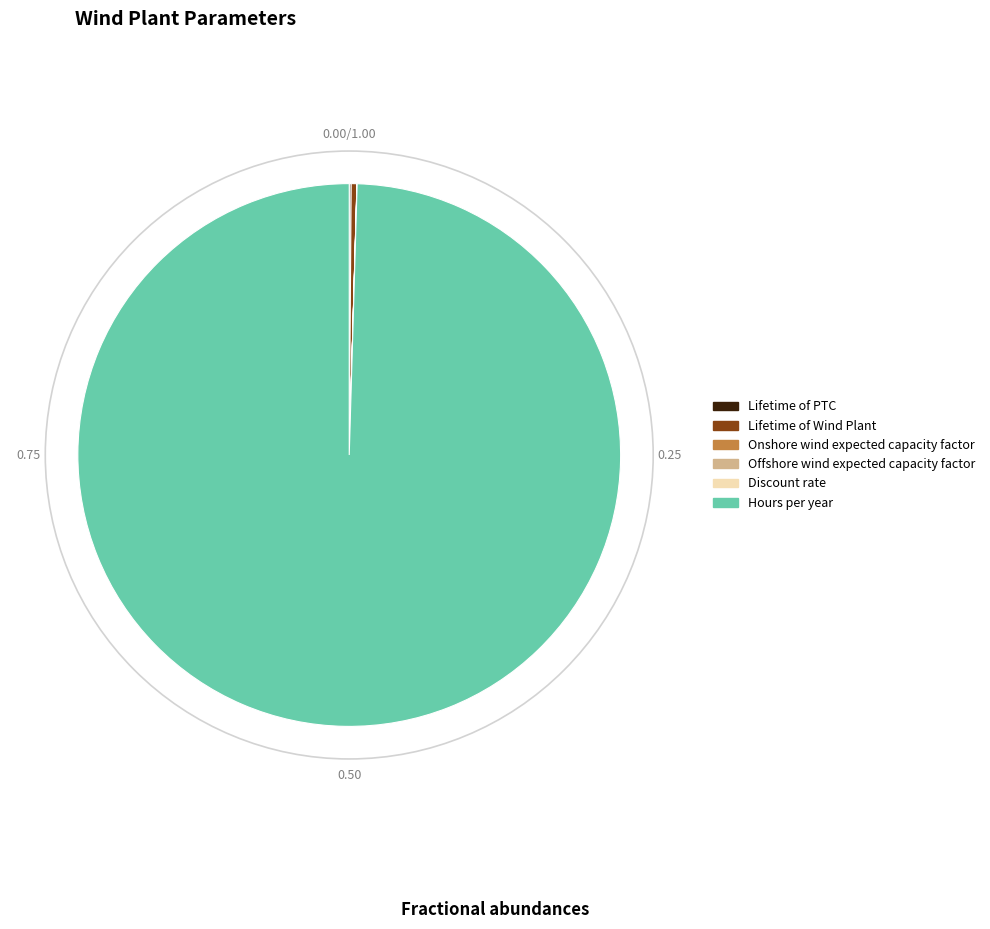

What is the majority slice?

Hours per year